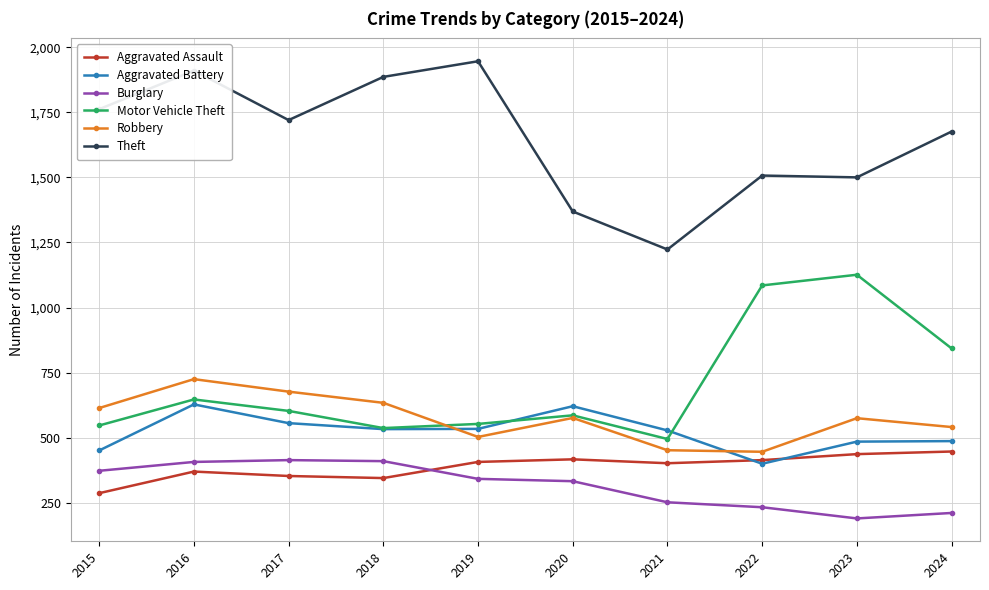

What is the minimum value shown in the chart?

190